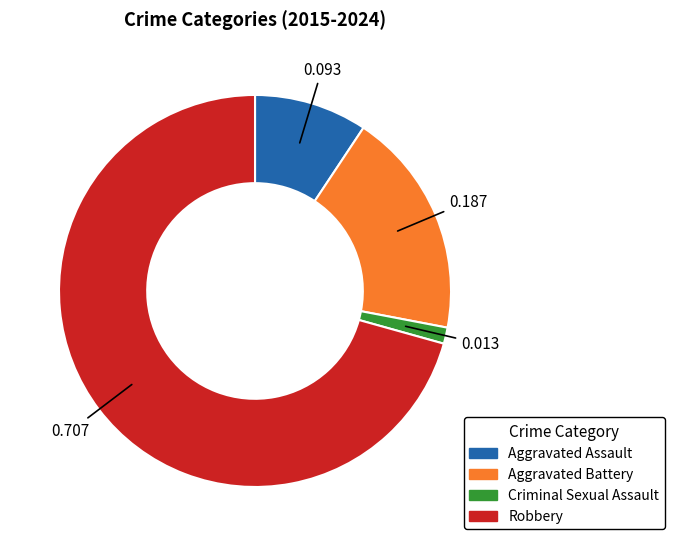

Which category has the smallest portion of the pie?

Criminal Sexual Assault